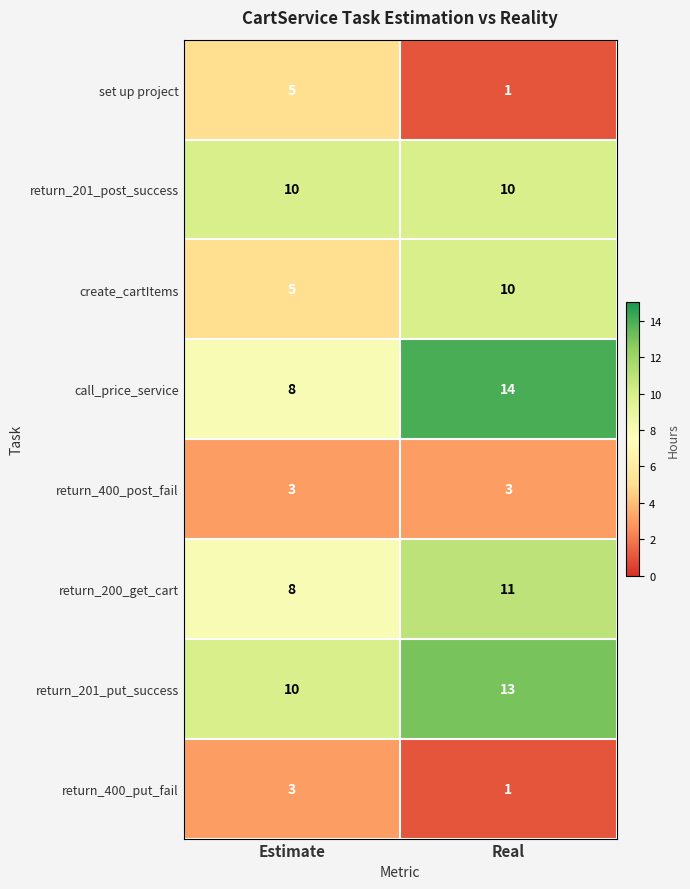

What is the average value of the return_201_put_success series?

12